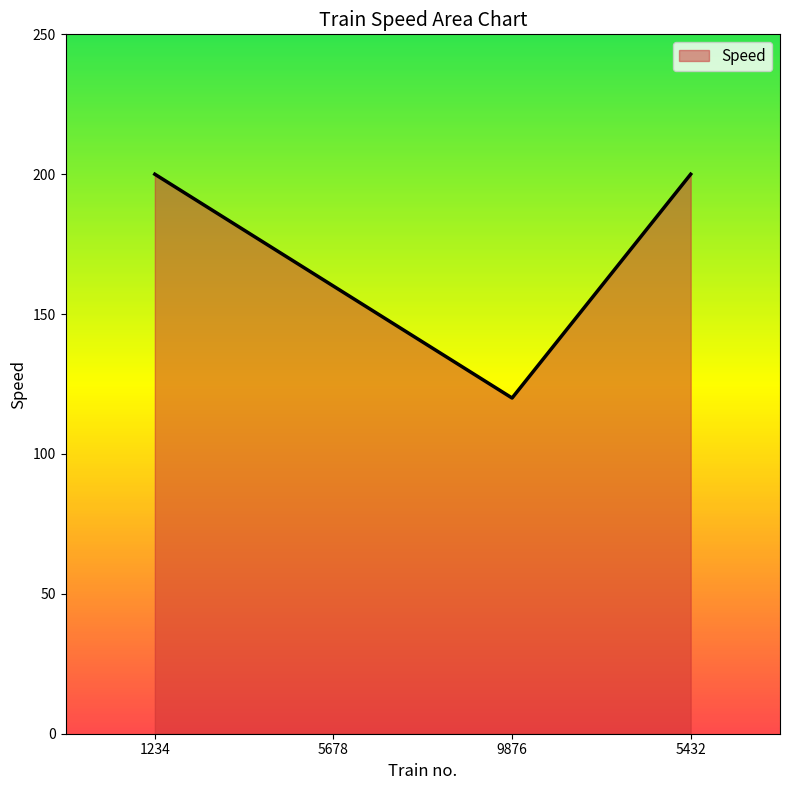

Reading left to right, list all the values displayed in this chart.

1234=200	5678=160	9876=120	5432=200